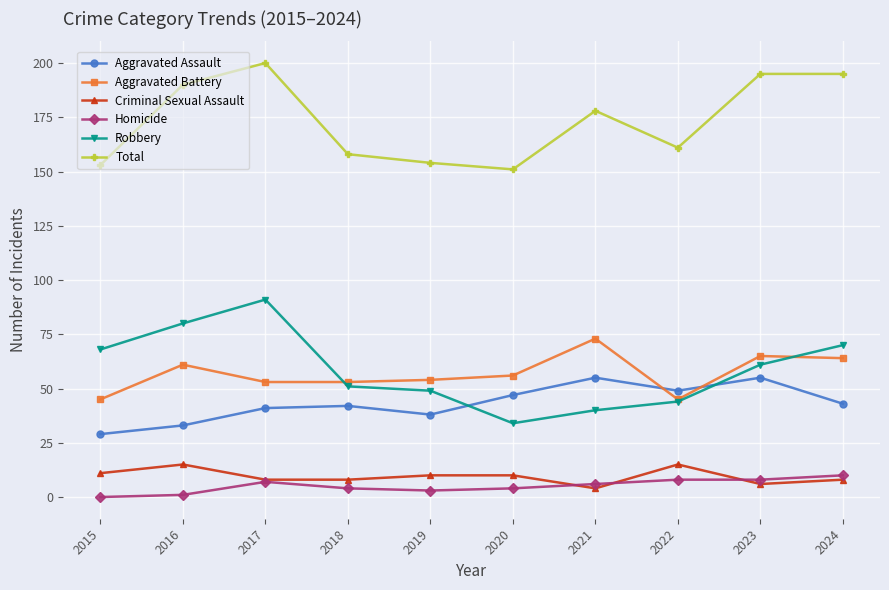

What is the difference between the maximum and minimum values in the Homicide series?

10